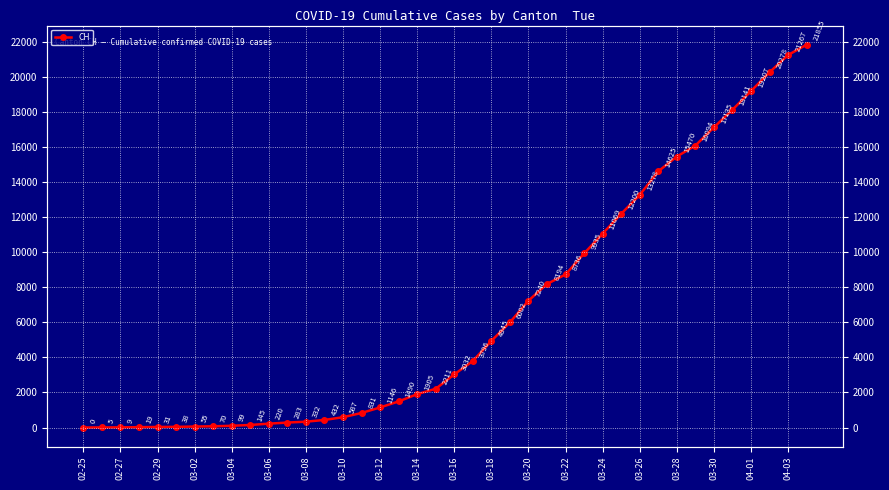

Does the chart display data point markers on the line(s)?

Yes